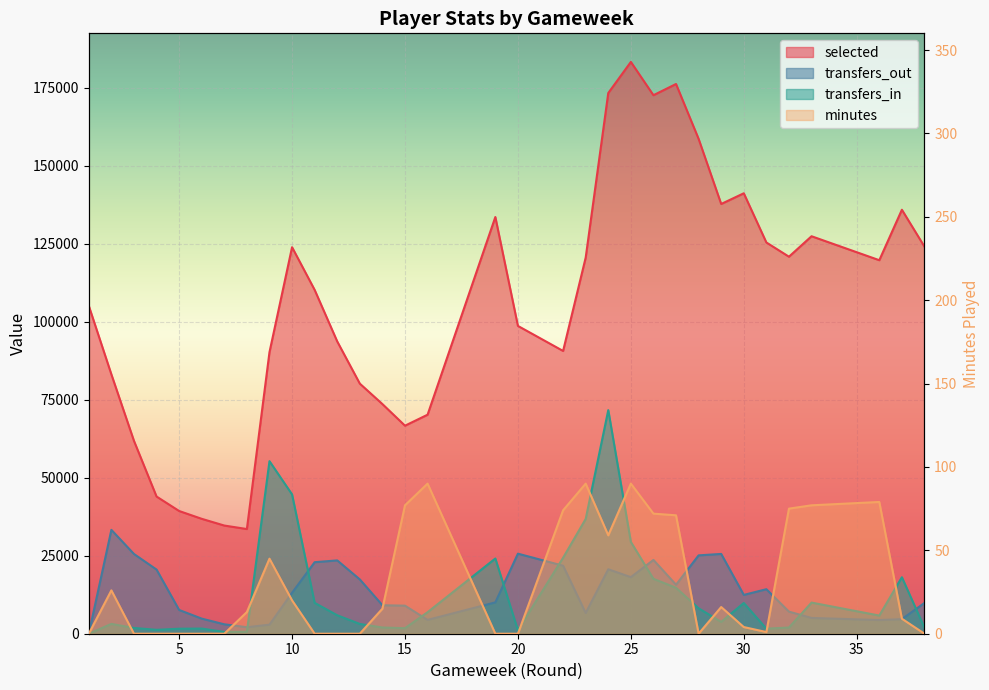

What is the difference between the transfers_out values at 0 and 29?

5056